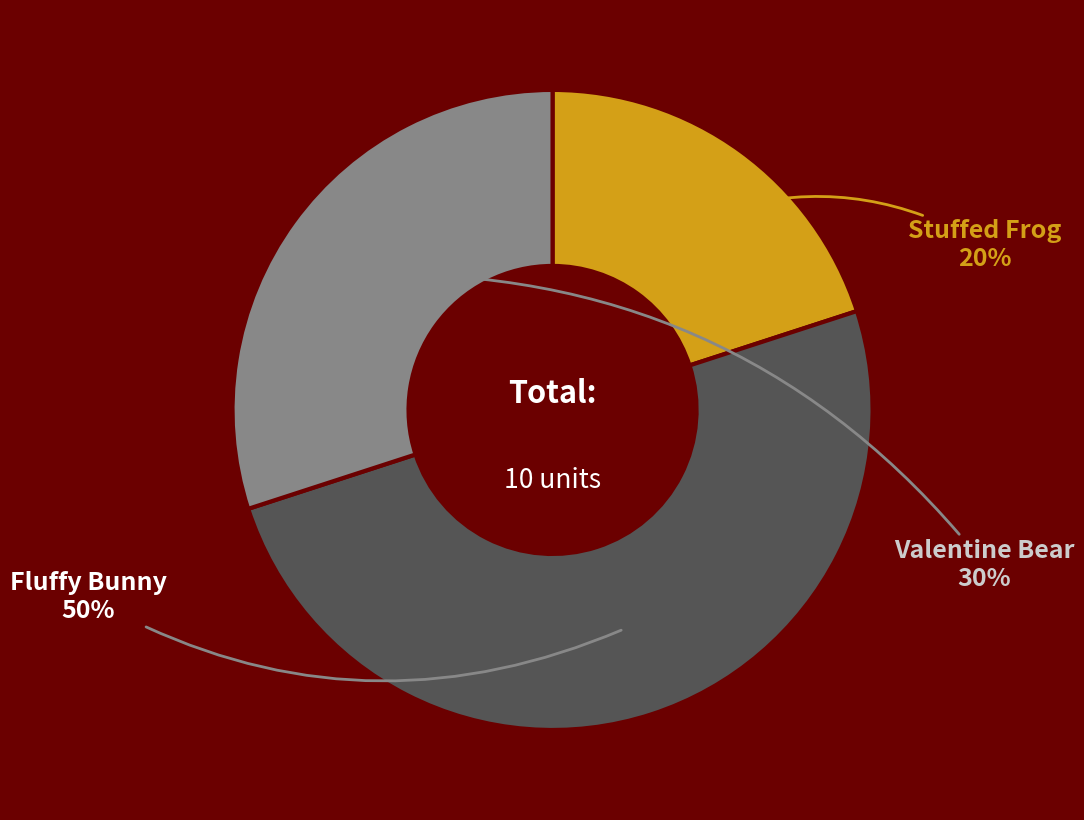

To the nearest percent, what is the combined percentage of Fluffy Bunny and Stuffed Frog?

70%